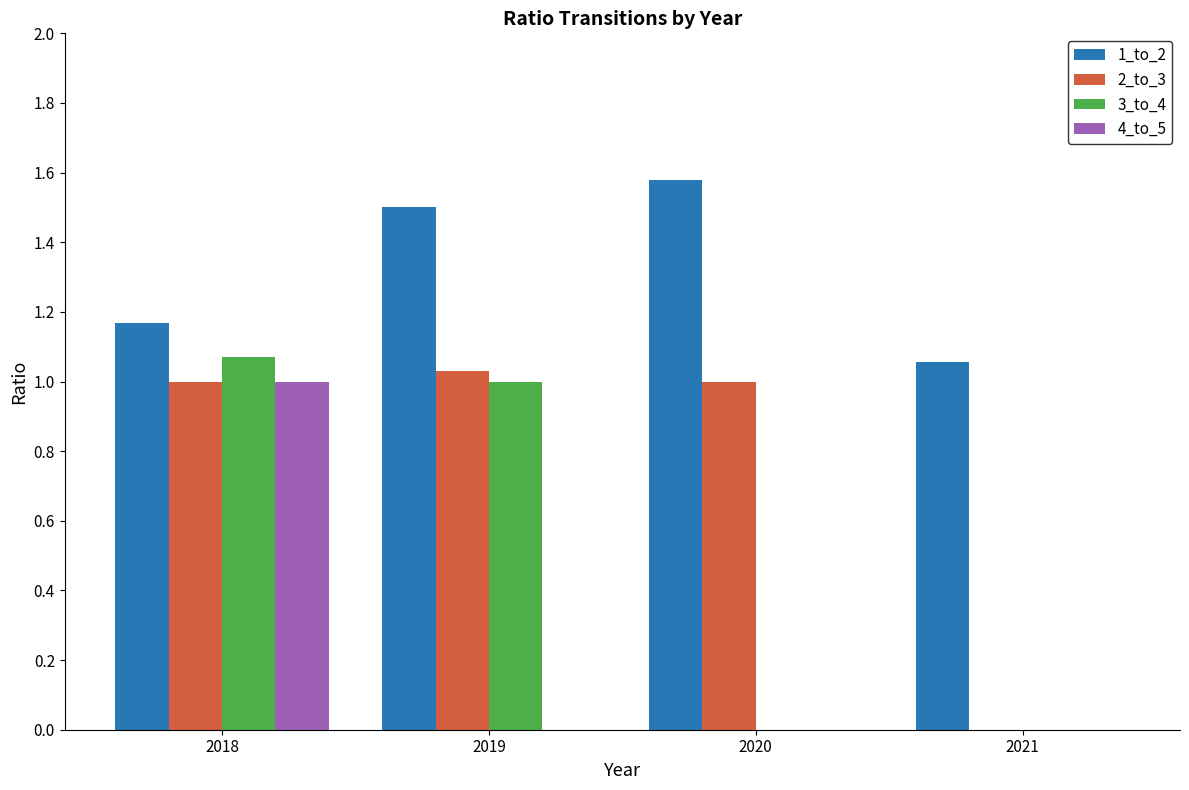

Which label corresponds to the largest value in the chart?

2020